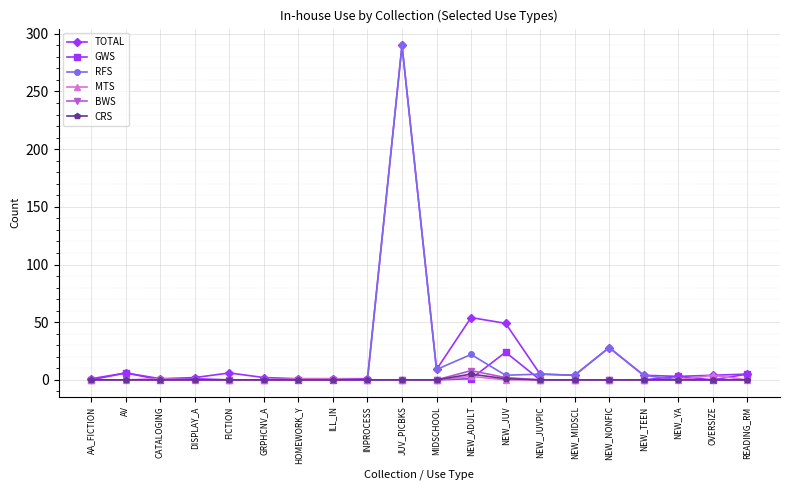

What is the label of the 9th point from the right?

NEW_ADULT